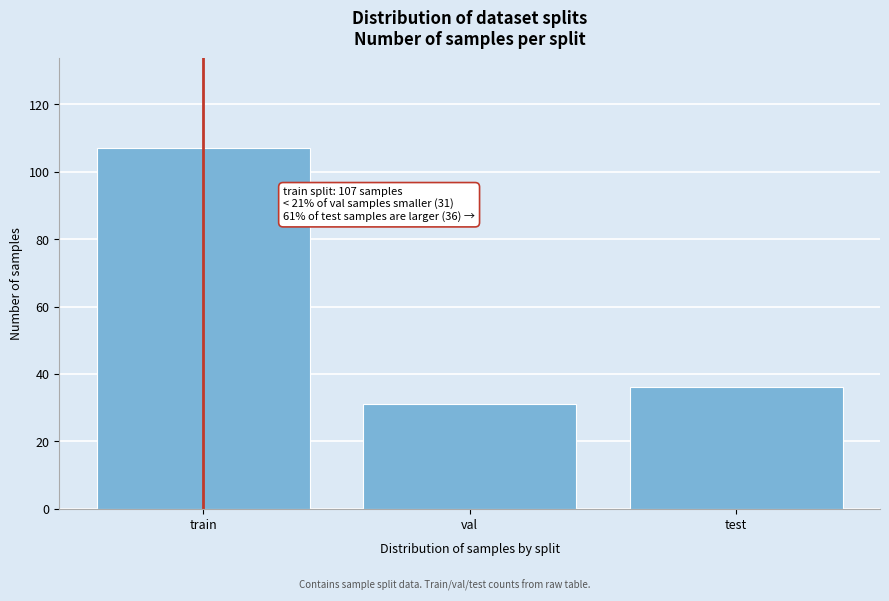

Reading left to right, what are all the values shown in this chart?

107	31	36